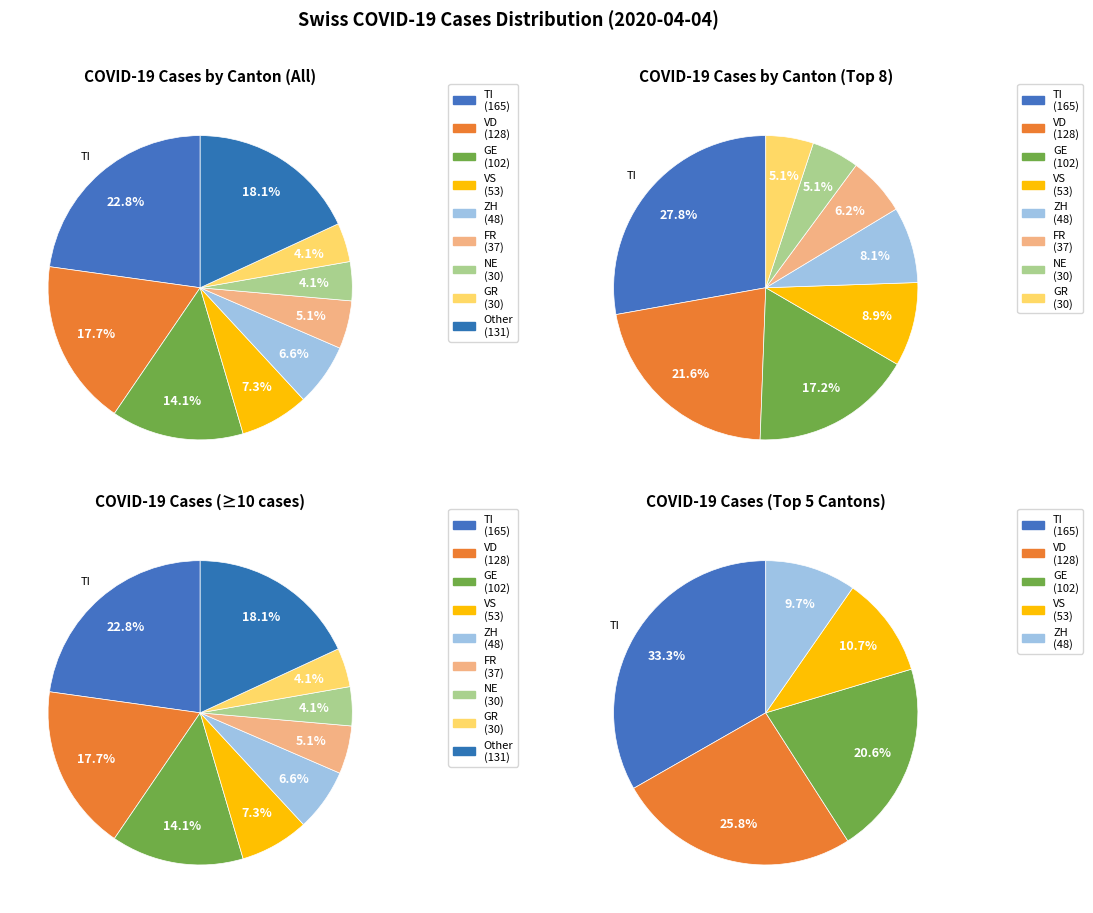

Between 21 and 12, which is larger?

21